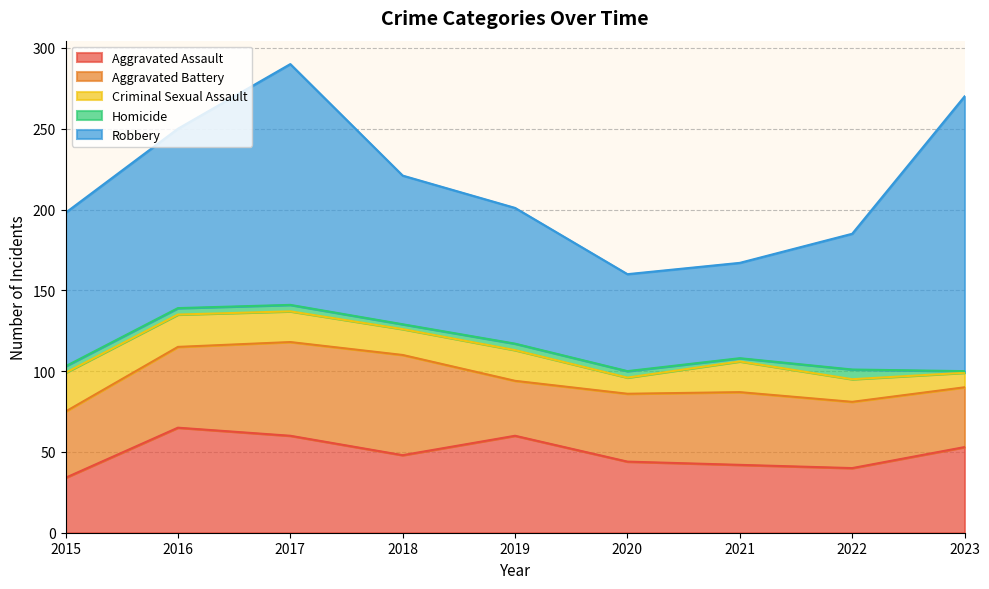

What is the spread (max minus min) of values at 2022?

78